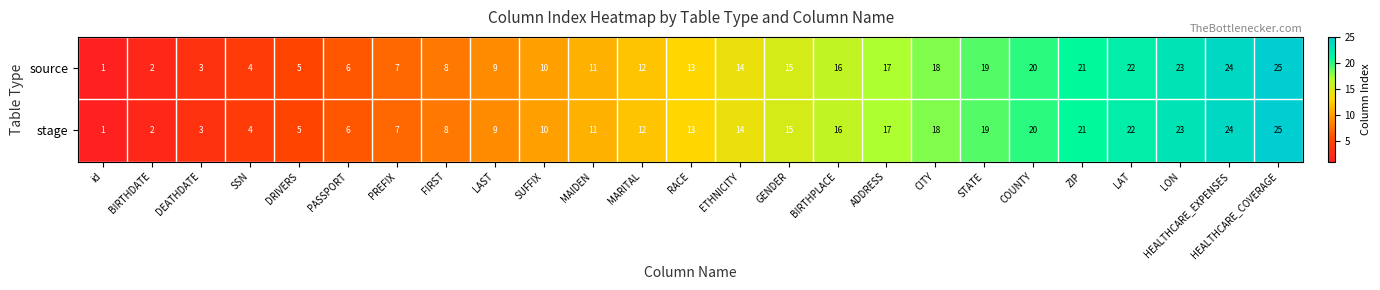

Is it true that source equals 8 at FIRST?

True